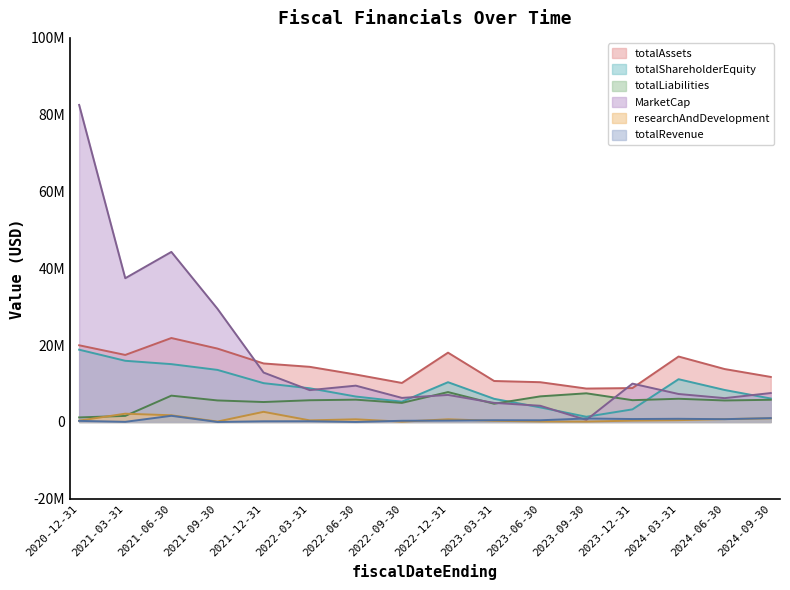

How many interior local valleys does the researchAndDevelopment series have?

4